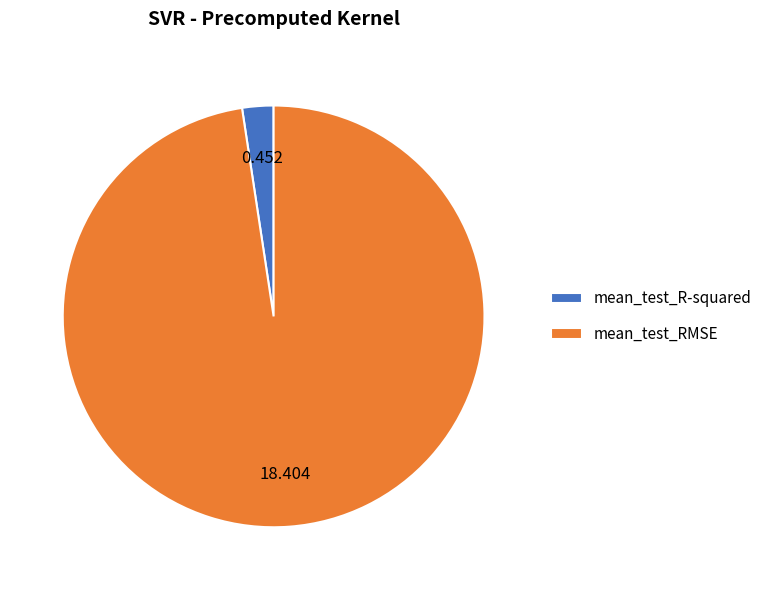

Which slice represents more than half of the pie?

mean_test_RMSE